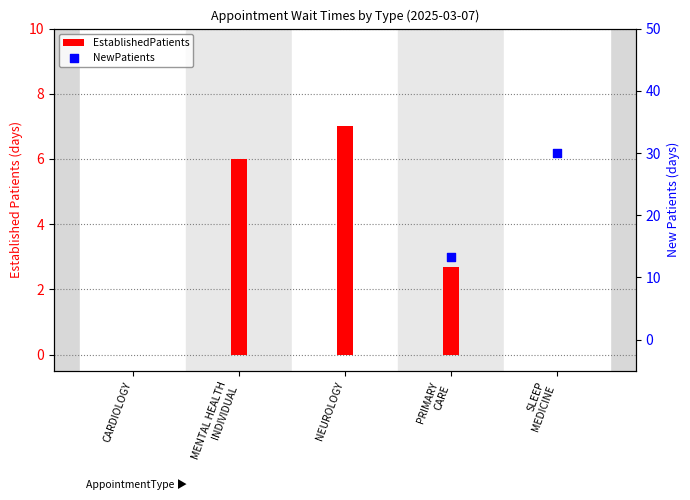

What is the change in value from CARDIOLOGY to MENTAL HEALTH
INDIVIDUAL?

+6.0